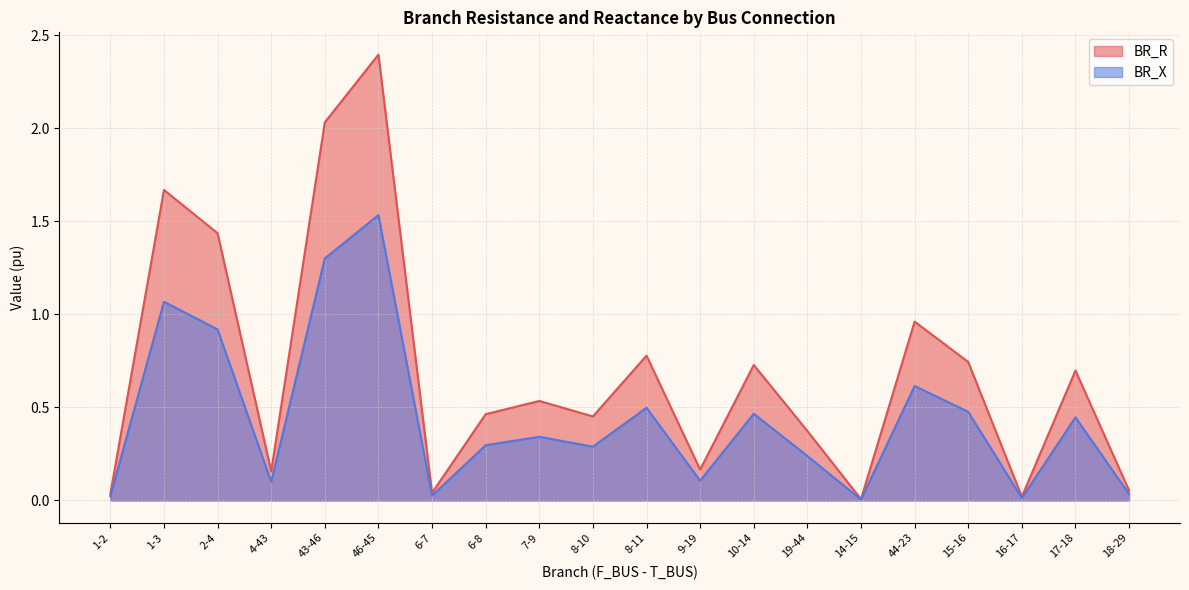

List the series in order of their peak value, lowest first.

BR_X, BR_R